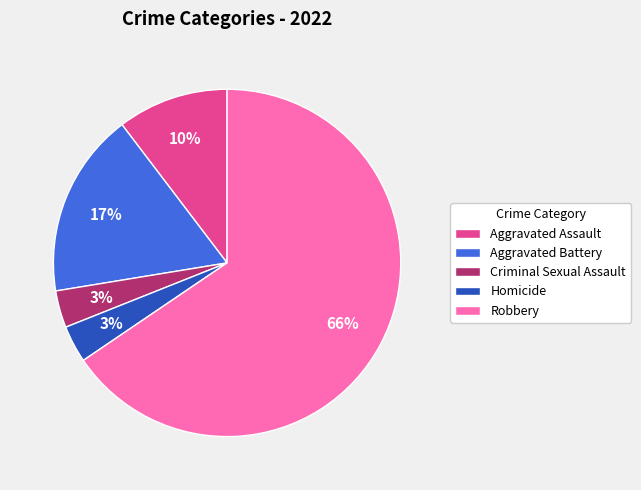

Count the number of slices in the pie.

5